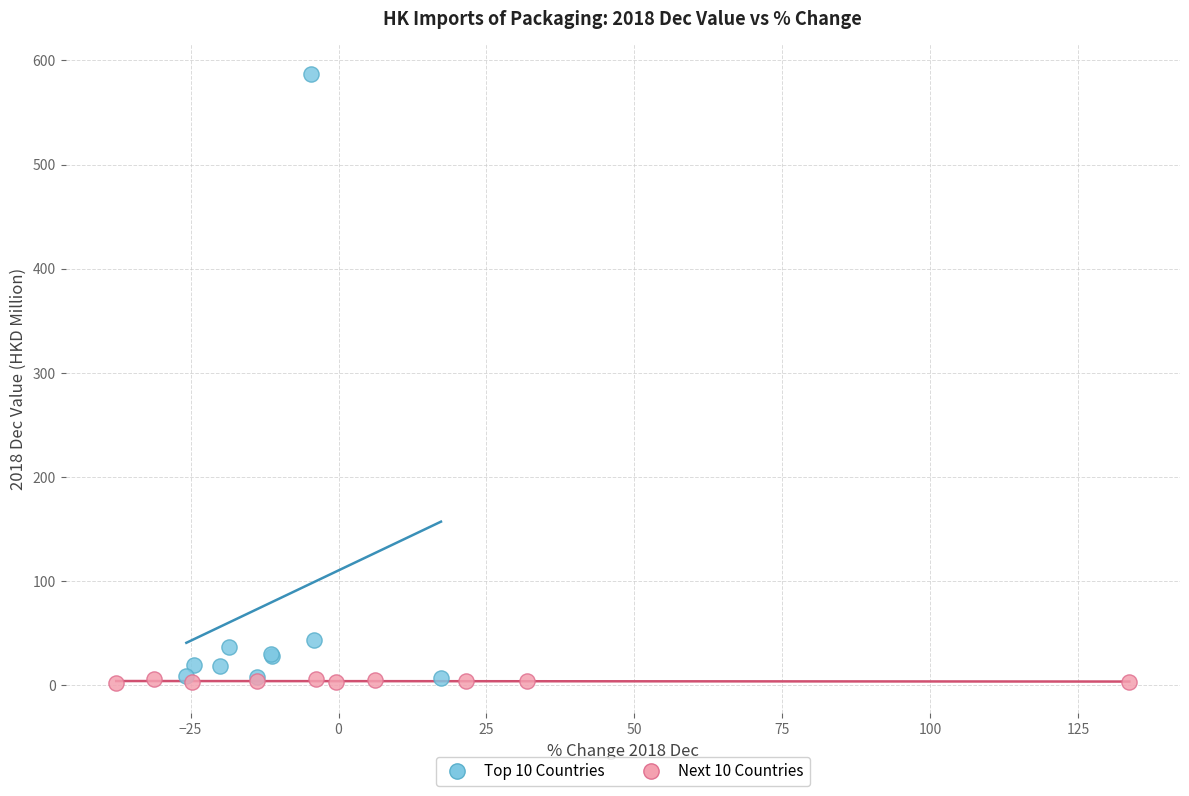

Which series has the widest spread of Y values?

Top 10 Countries